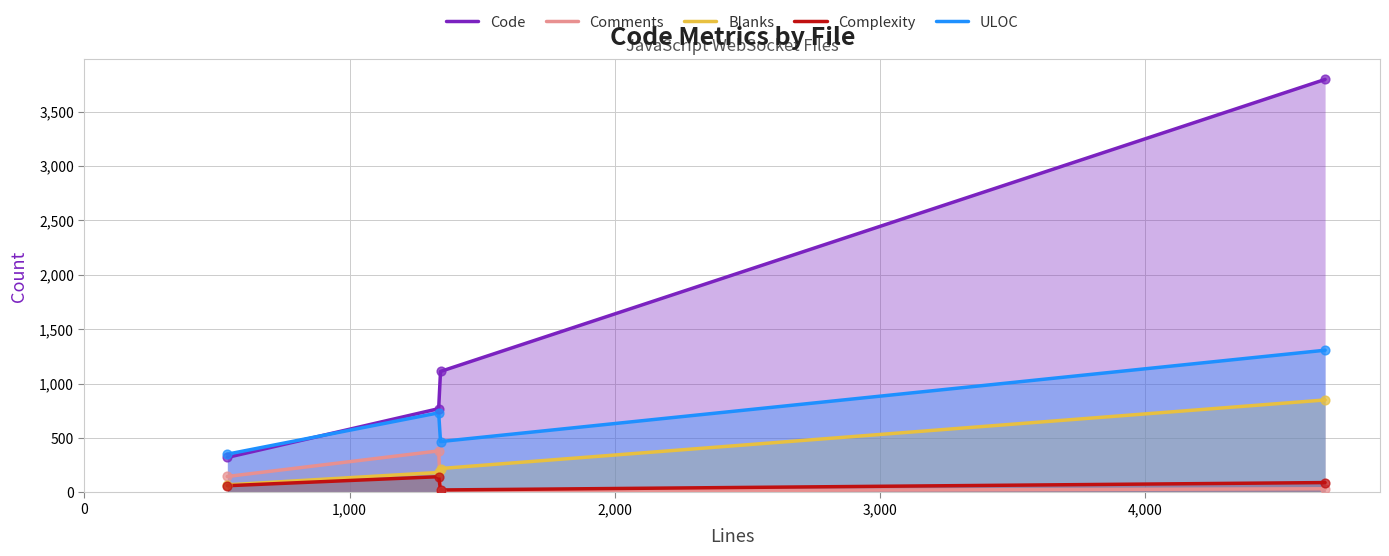

Which series reaches the maximum Y coordinate?

Code